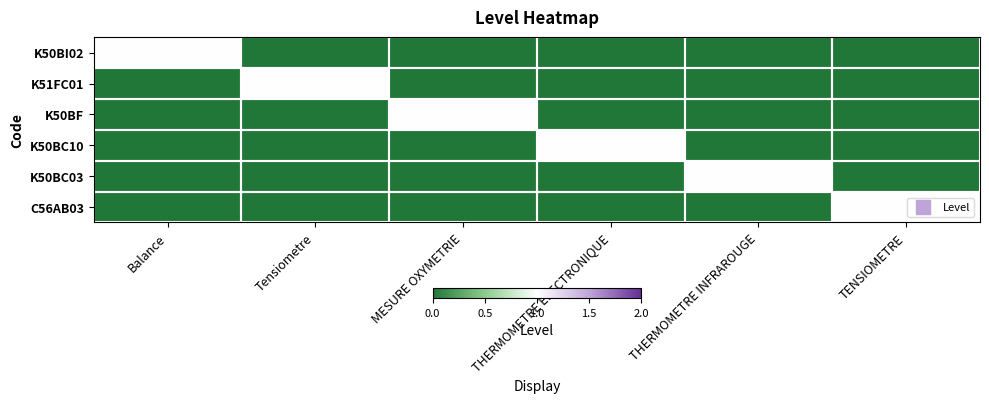

Reading left to right, list all the values displayed in this chart.

K50BI02: Balance=1	Tensiometre=0	MESURE OXYMETRIE=0	THERMOMETRE ELECTRONIQUE=0	THERMOMETRE INFRAROUGE=0	TENSIOMETRE=0
K51FC01: Balance=0	Tensiometre=1	MESURE OXYMETRIE=0	THERMOMETRE ELECTRONIQUE=0	THERMOMETRE INFRAROUGE=0	TENSIOMETRE=0
K50BF: Balance=0	Tensiometre=0	MESURE OXYMETRIE=1	THERMOMETRE ELECTRONIQUE=0	THERMOMETRE INFRAROUGE=0	TENSIOMETRE=0
K50BC10: Balance=0	Tensiometre=0	MESURE OXYMETRIE=0	THERMOMETRE ELECTRONIQUE=1	THERMOMETRE INFRAROUGE=0	TENSIOMETRE=0
K50BC03: Balance=0	Tensiometre=0	MESURE OXYMETRIE=0	THERMOMETRE ELECTRONIQUE=0	THERMOMETRE INFRAROUGE=1	TENSIOMETRE=0
C56AB03: Balance=0	Tensiometre=0	MESURE OXYMETRIE=0	THERMOMETRE ELECTRONIQUE=0	THERMOMETRE INFRAROUGE=0	TENSIOMETRE=1